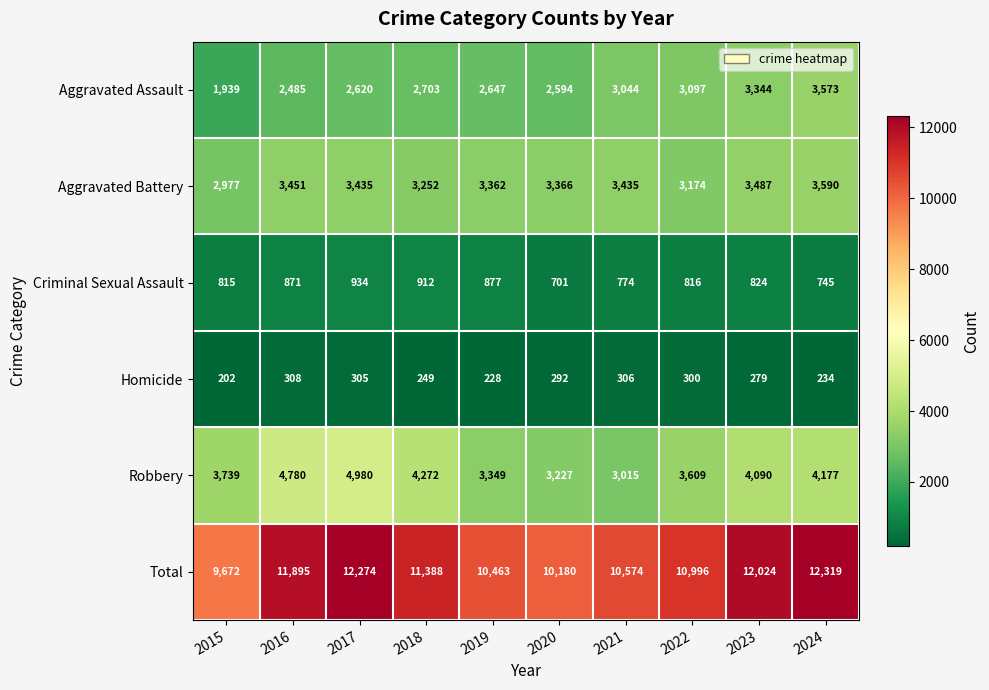

Which series has the largest total across all categories?

Total